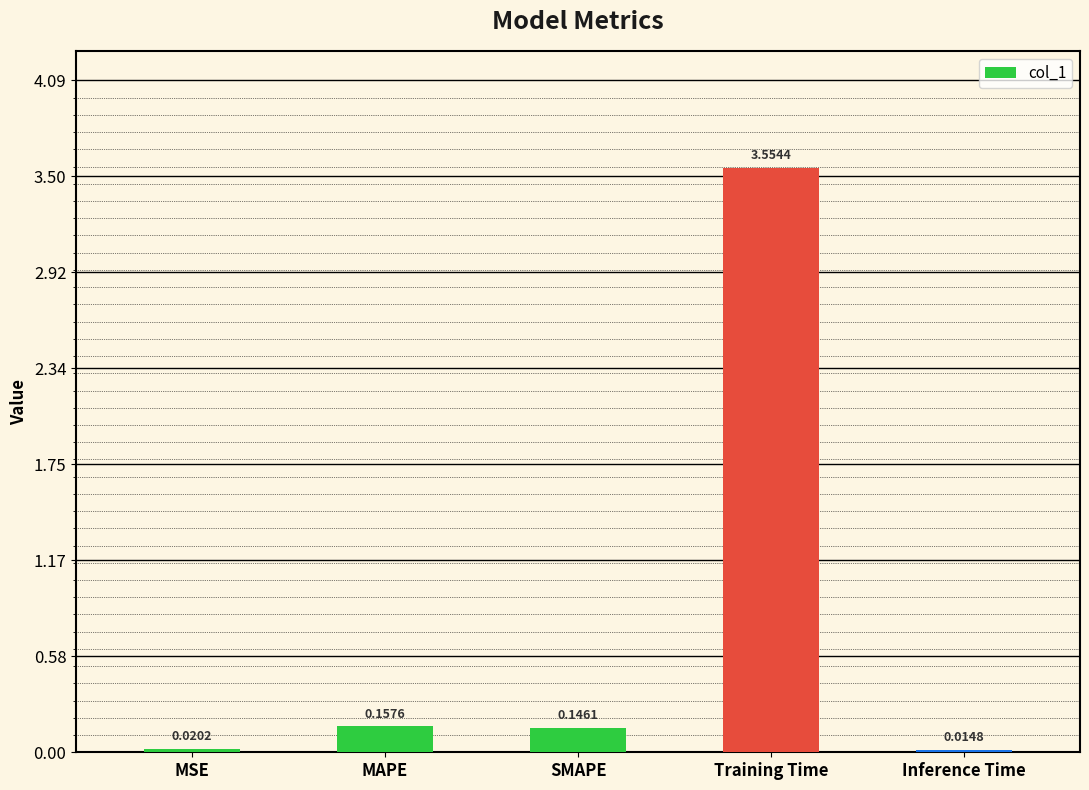

What is the label of the 5th bar from the left?

Inference Time